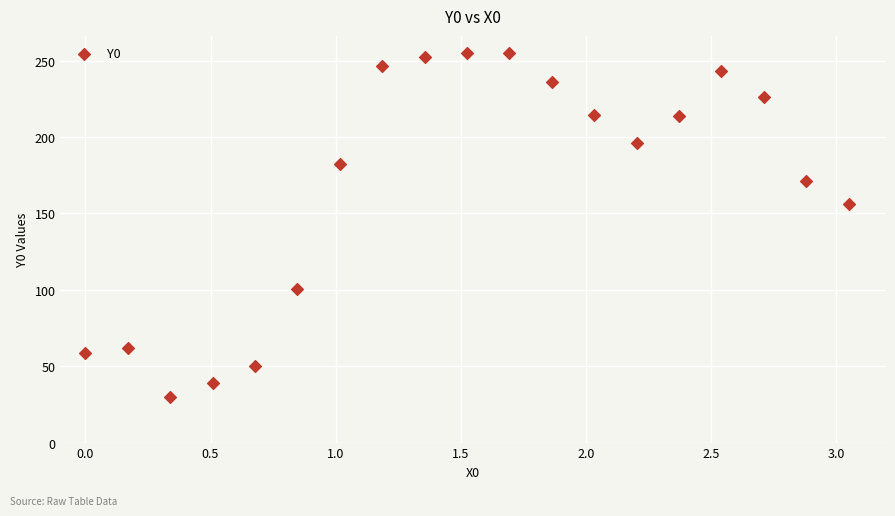

What Y value in the scatter plot is closest to 142?

155.9